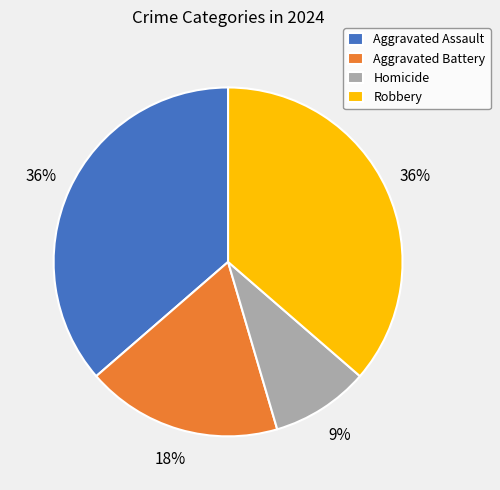

Approximately how many times larger is the value at Aggravated Assault compared to Aggravated Battery?

2.0